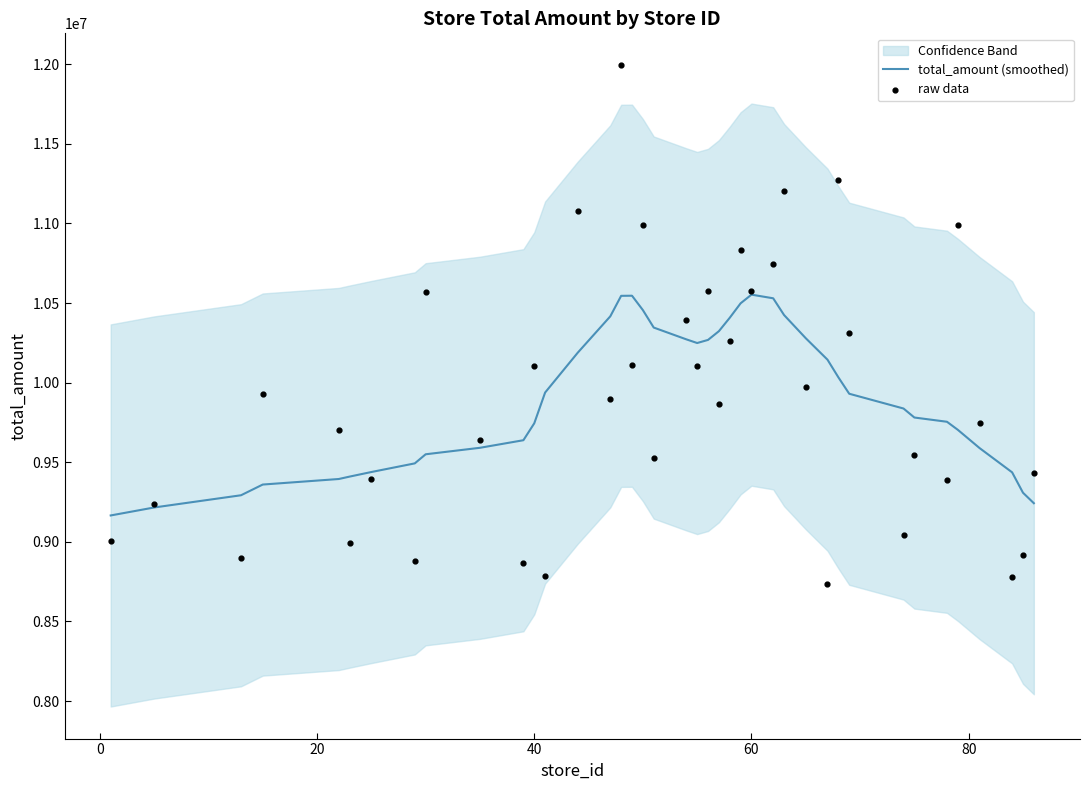

At how many categories does at least one series exceed 11409833?

1